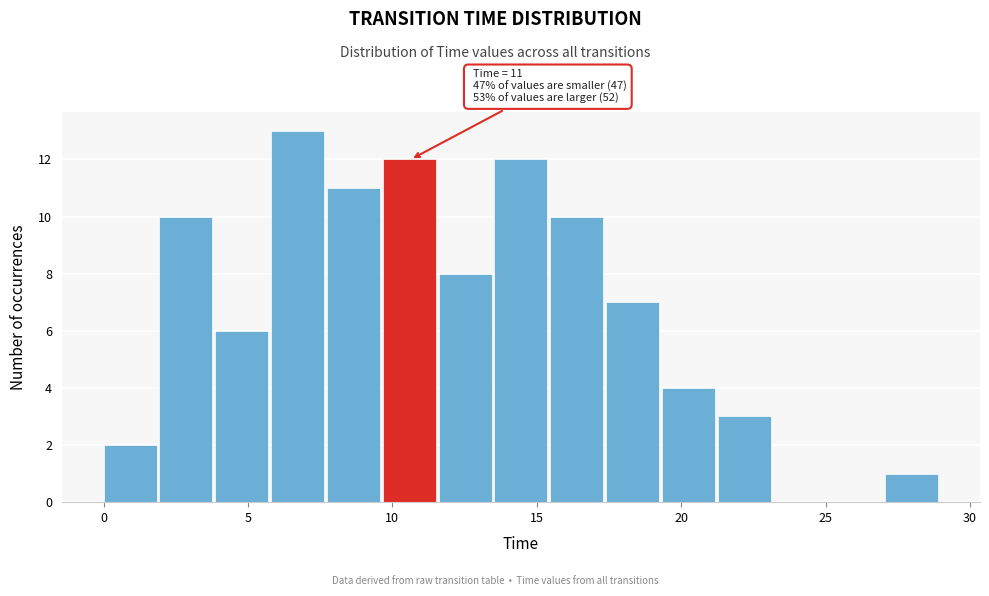

Around what value on the x-axis is the tallest bar? Give the approximate position of its centre, as read against the axis.

6.5